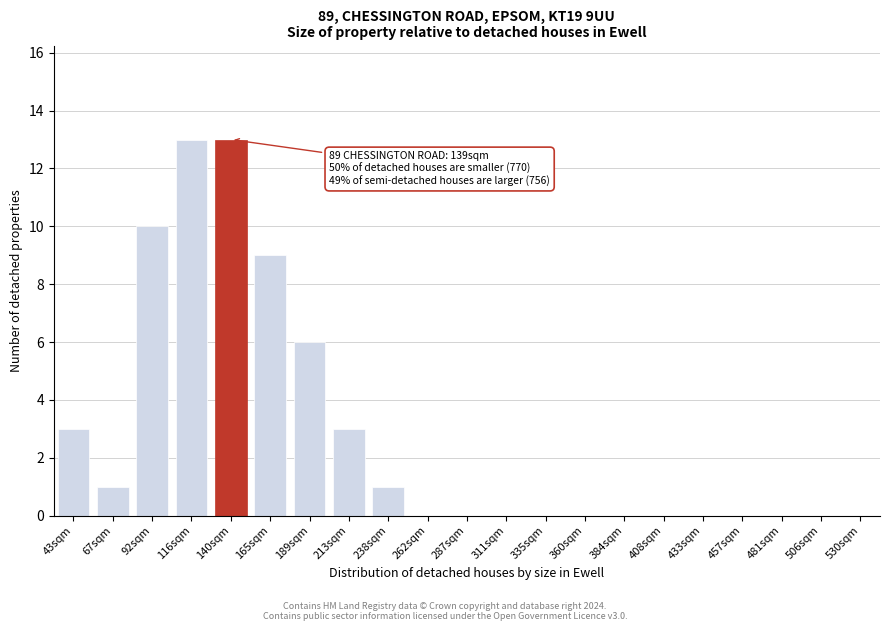

Reading left to right, extract all data points from this chart.

43sqm=3	67sqm=1	92sqm=10	116sqm=13	140sqm=13	165sqm=9	189sqm=6	213sqm=3	238sqm=1	262sqm=0	287sqm=0	311sqm=0	335sqm=0	360sqm=0	384sqm=0	408sqm=0	433sqm=0	457sqm=0	481sqm=0	506sqm=0	530sqm=0